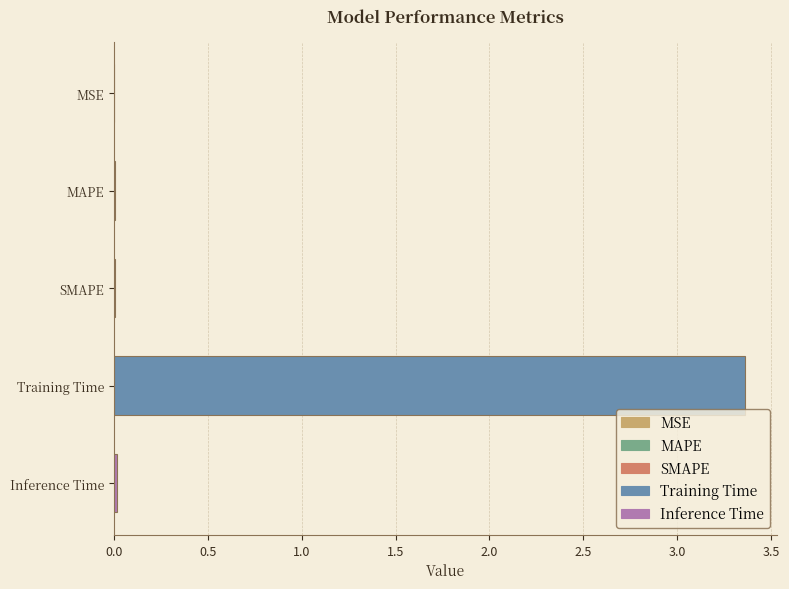

True or false: the data shows 0.0 at SMAPE.

True